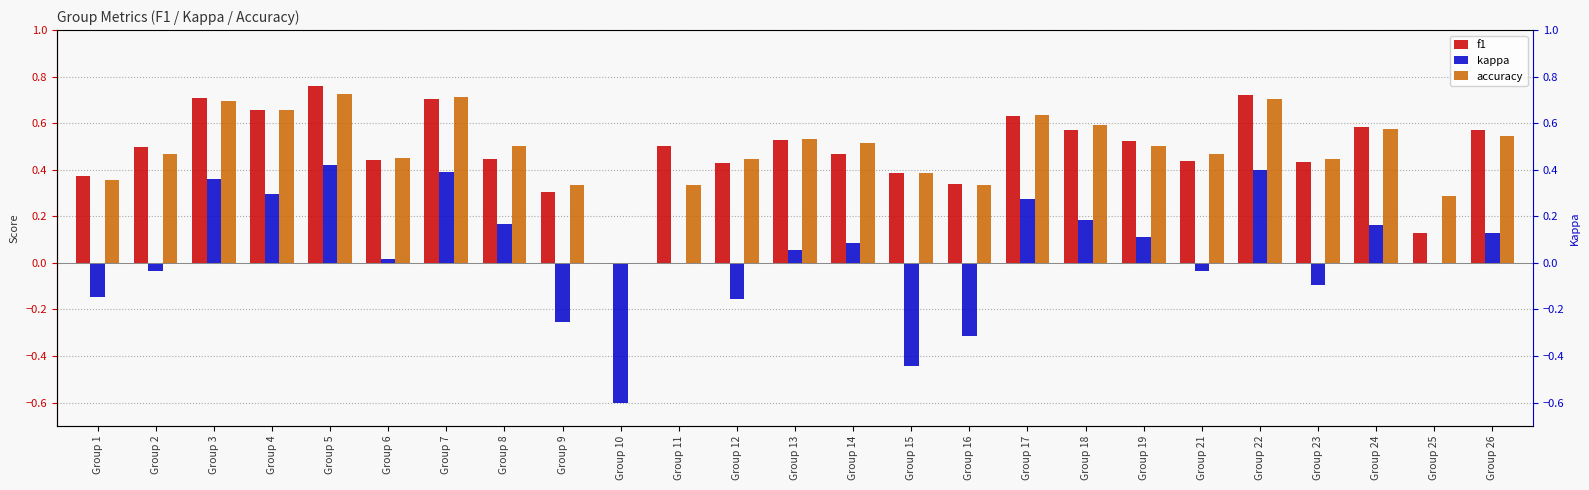

The value of f1 at Group 25 is 0.1. True or false?

True